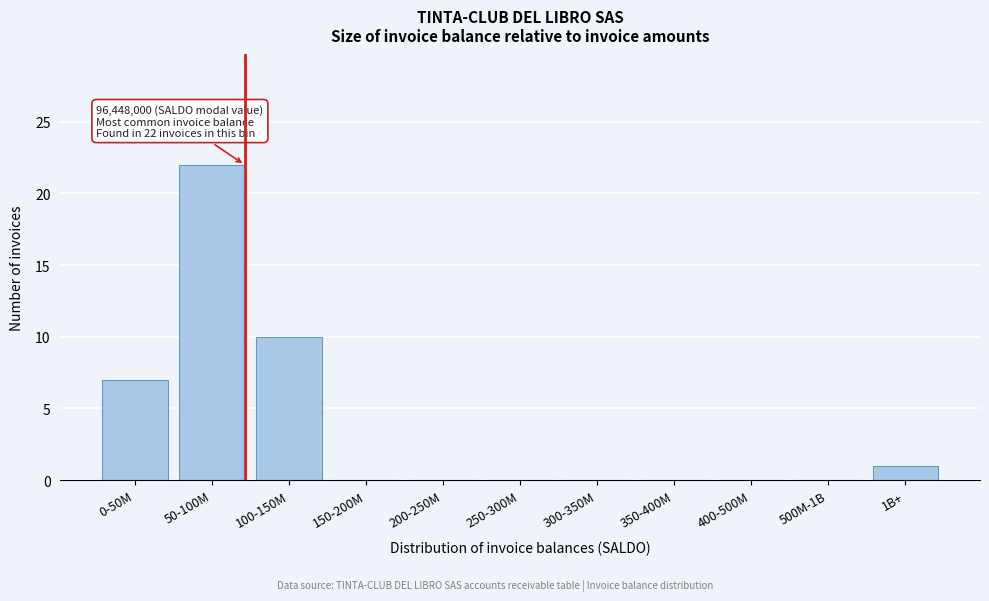

Reading left to right, extract all data points from this chart.

0-50M=7	50-100M=22	100-150M=10	150-200M=0	200-250M=0	250-300M=0	300-350M=0	350-400M=0	400-500M=0	500M-1B=0	1B+=1